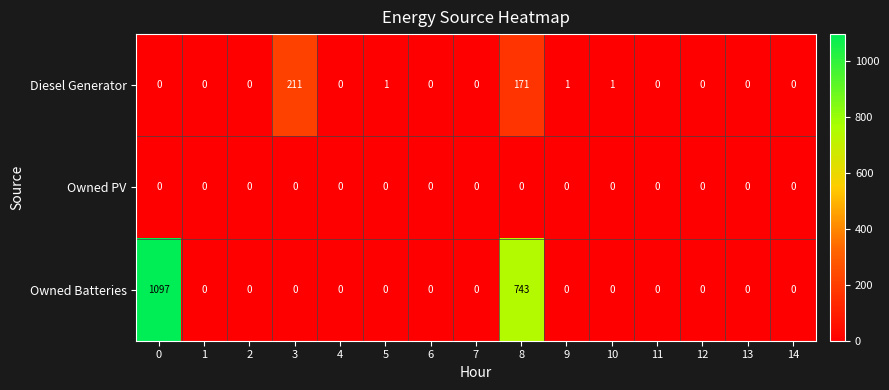

Which series changed the most between 3 and 5?

Diesel Generator